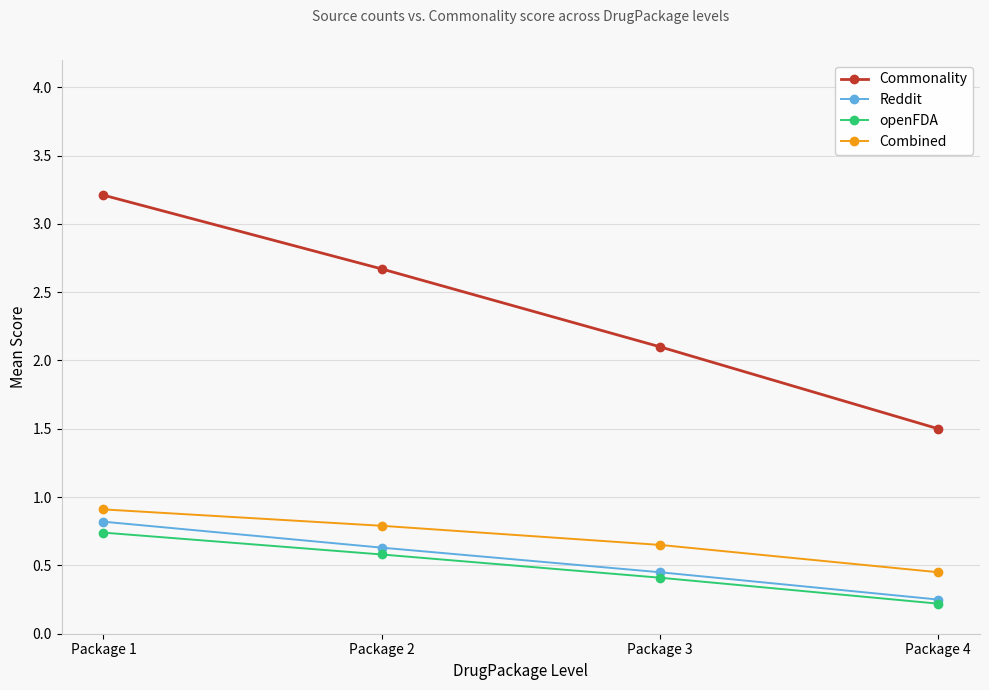

True or false: openFDA and Commonality cross at least once.

False